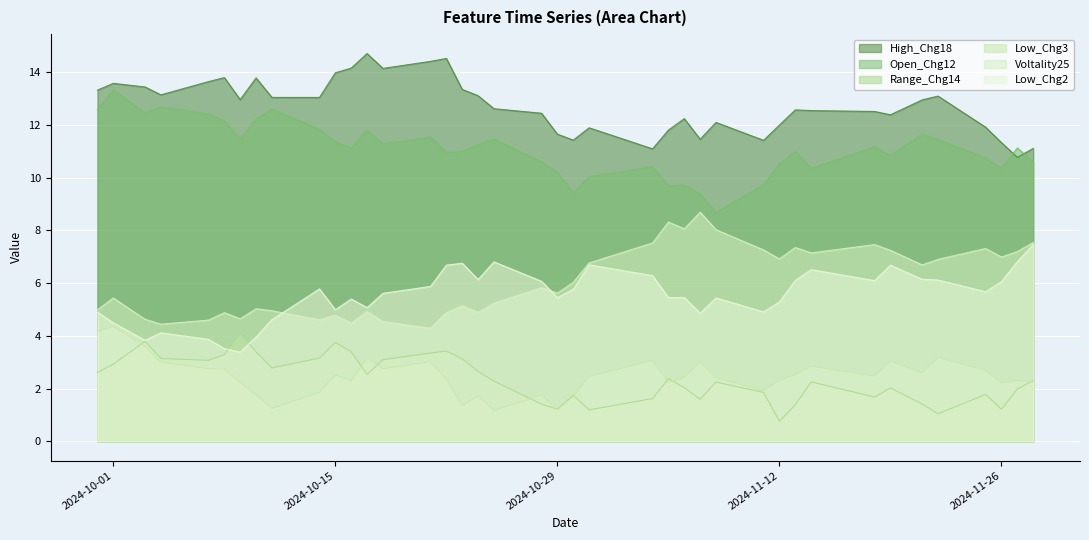

Between 2024-10-08 and 2024-10-24, which series saw the biggest shift?

Low_Chg2